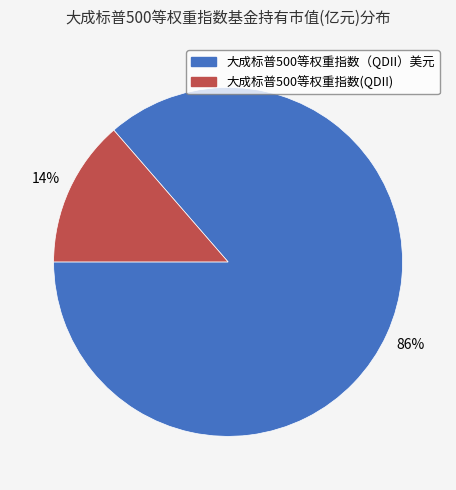

Is the sum of 大成标普500等权重指数(QDII) and 大成标普500等权重指数（QDII）美元 greater than half?

Yes